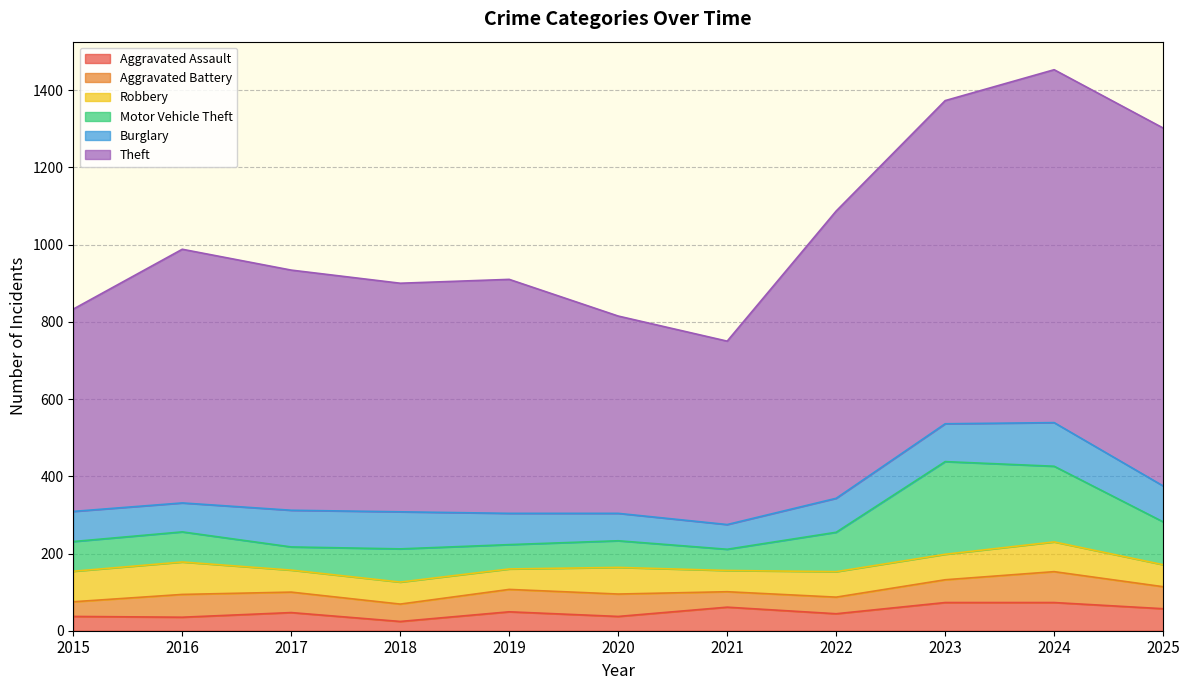

Which series changed the most between 2020 and 2023?

Theft